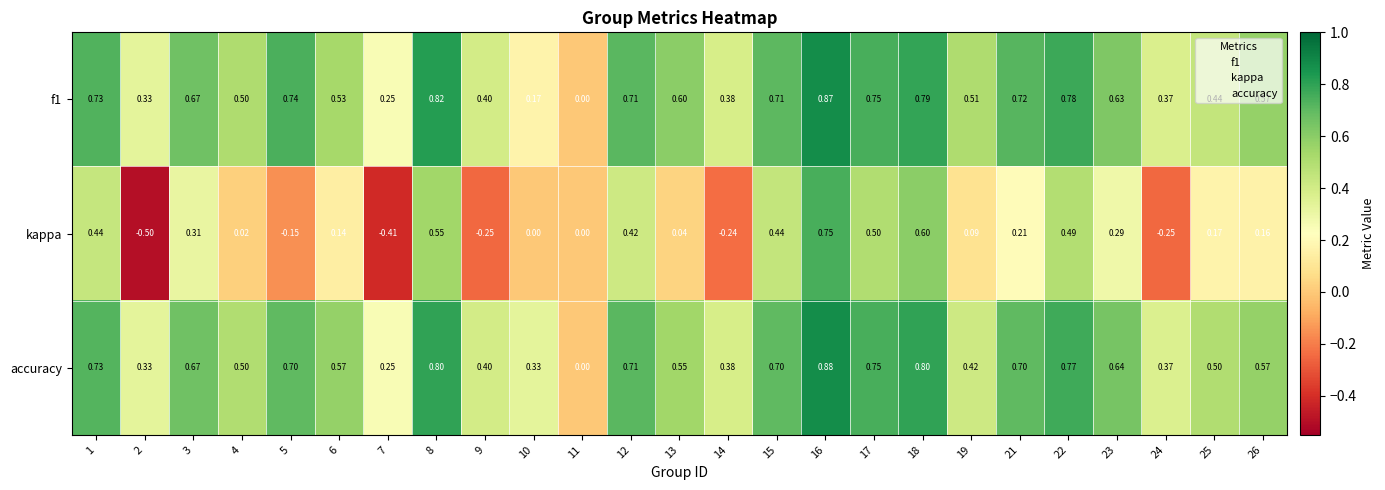

Which series has the widest spread of values?

kappa